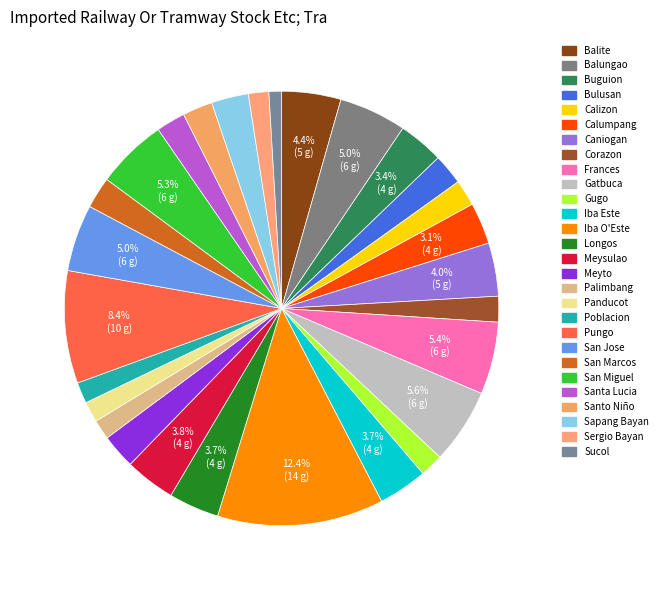

To the nearest percent, what is the average slice percentage?

4%